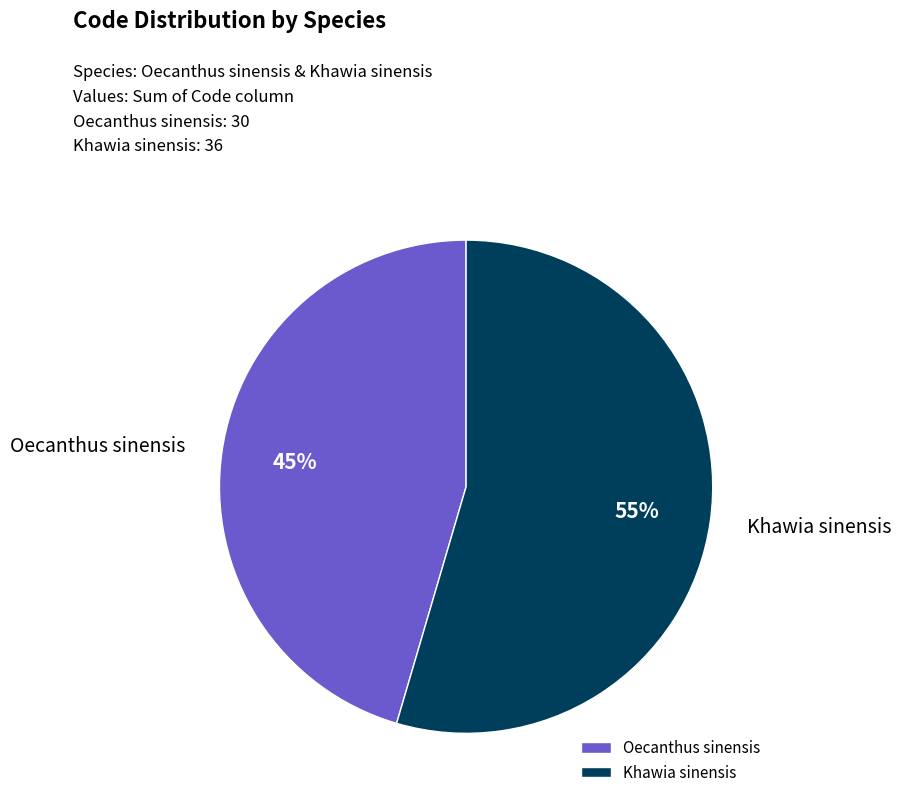

How many slices are in this pie chart?

2